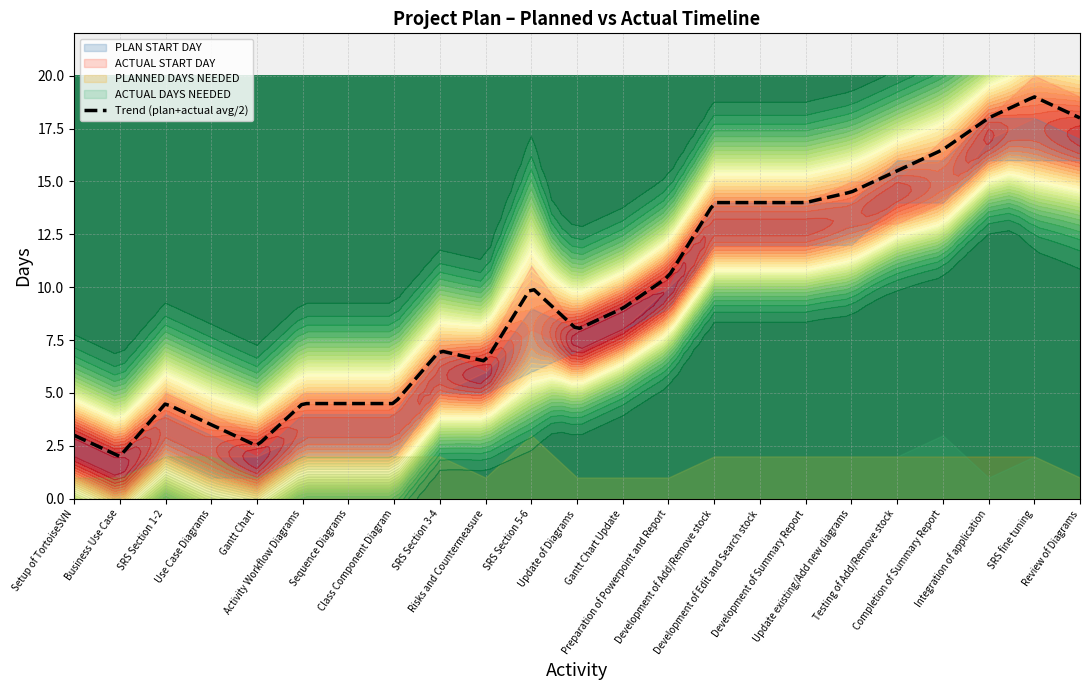

List the series in order of their peak value, highest first.

ACTUAL START DAY, PLAN START DAY, PLANNED DAYS NEEDED, ACTUAL DAYS NEEDED